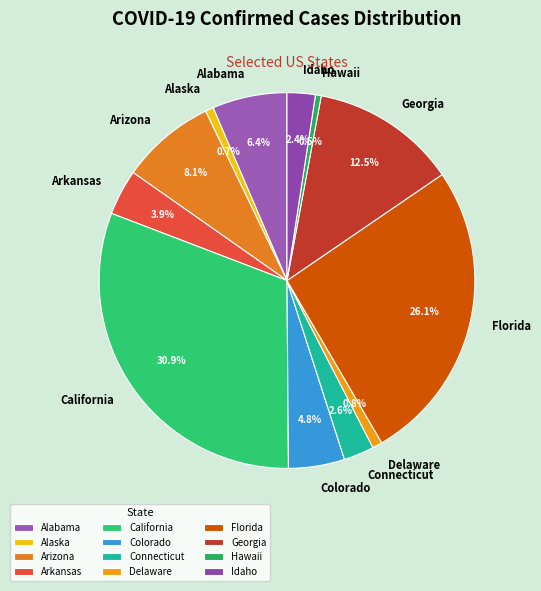

What is the largest slice in the pie chart?

California